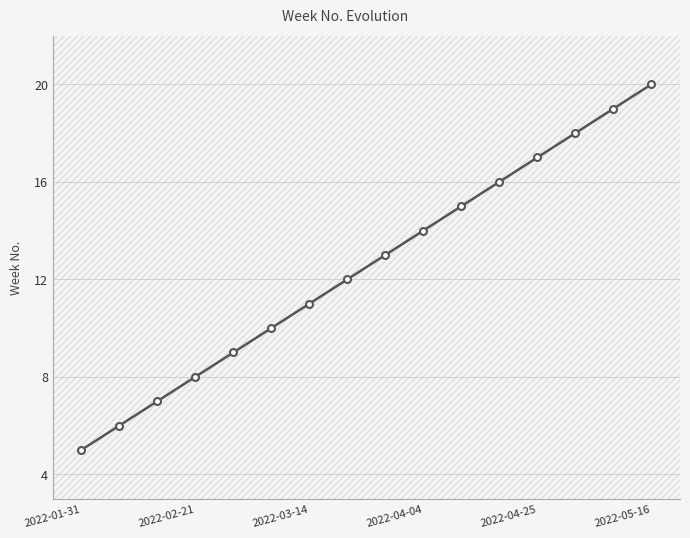

What is the smallest value displayed?

5